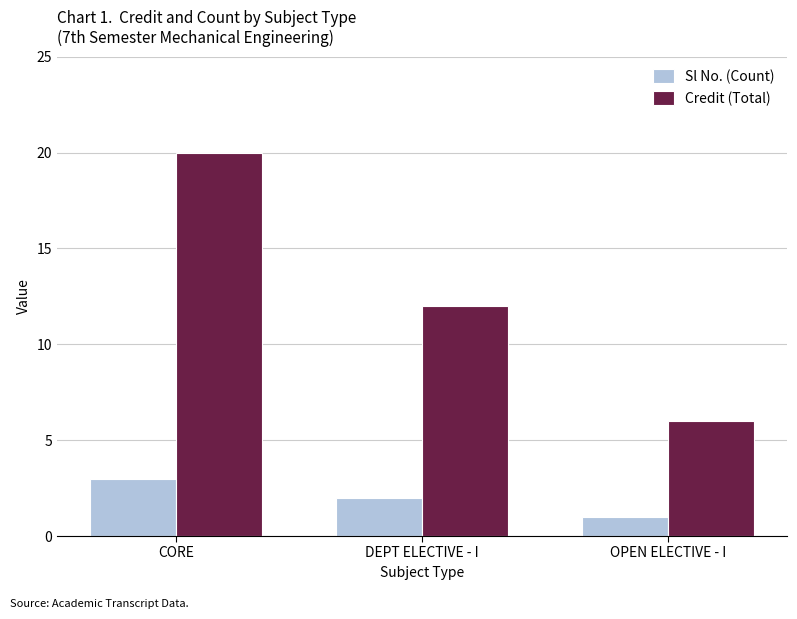

What is the value of the Credit (Total) bar at the 2nd from the left?

12